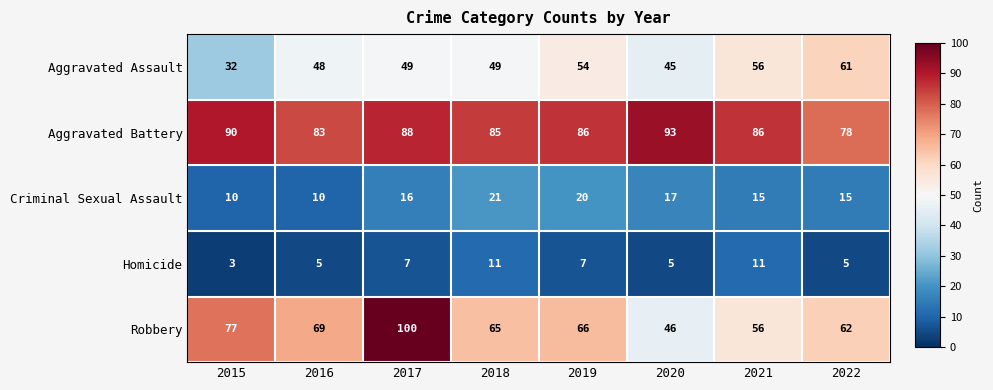

What is the total value across all series at 2022?

221